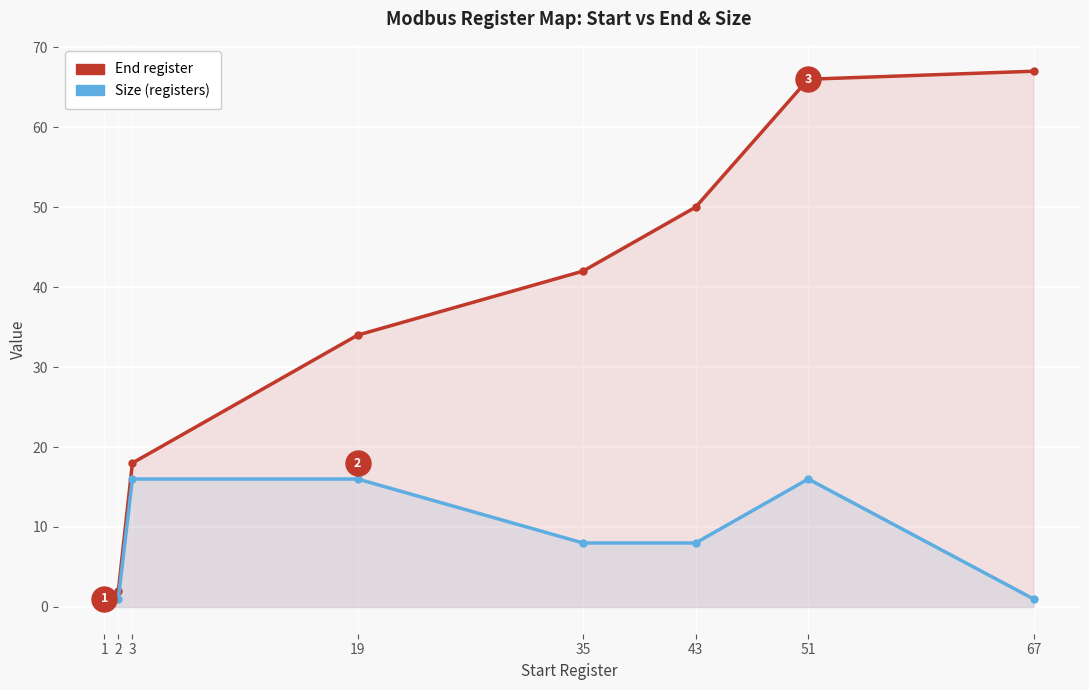

What is the total value across all series at 3?

34